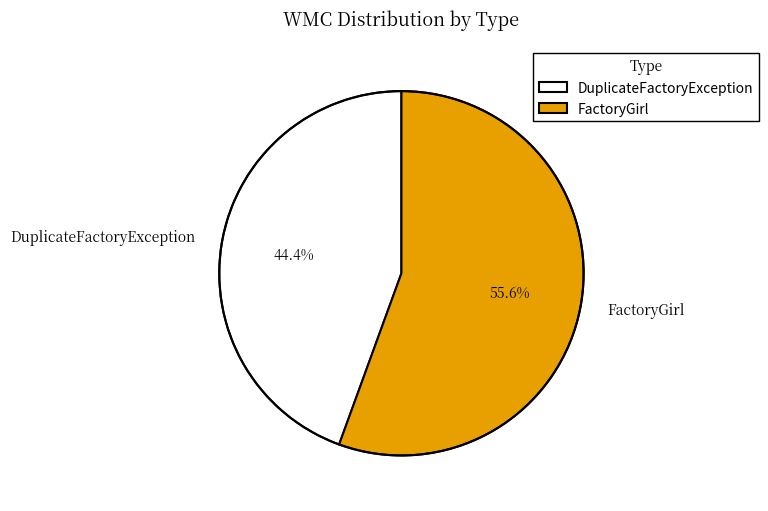

To the nearest percent, what is the combined percentage of DuplicateFactoryException and FactoryGirl?

100%